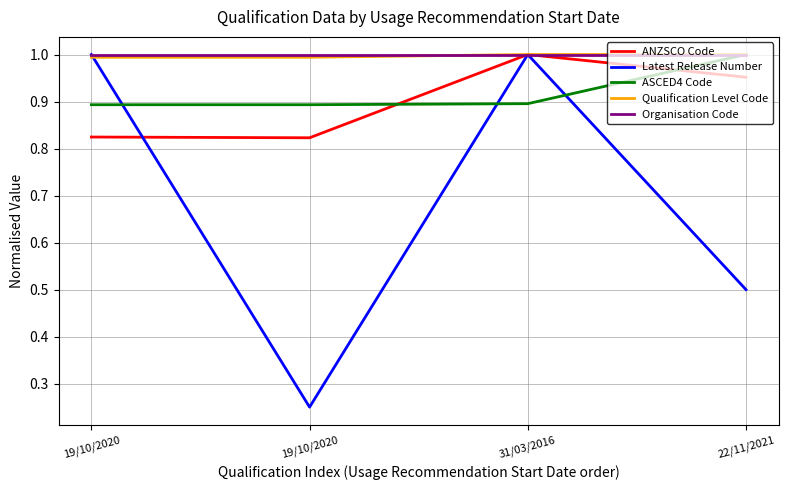

How many lines are shown in the chart?

5